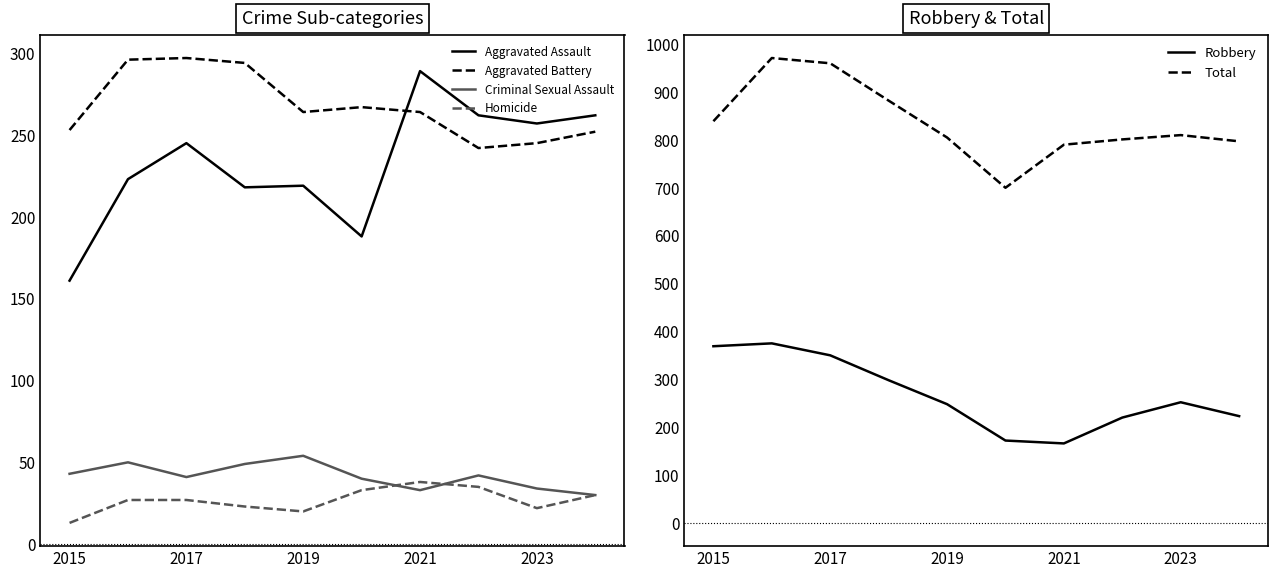

In Homicide, how many points are lower than both neighbors (excluding endpoints)?

2